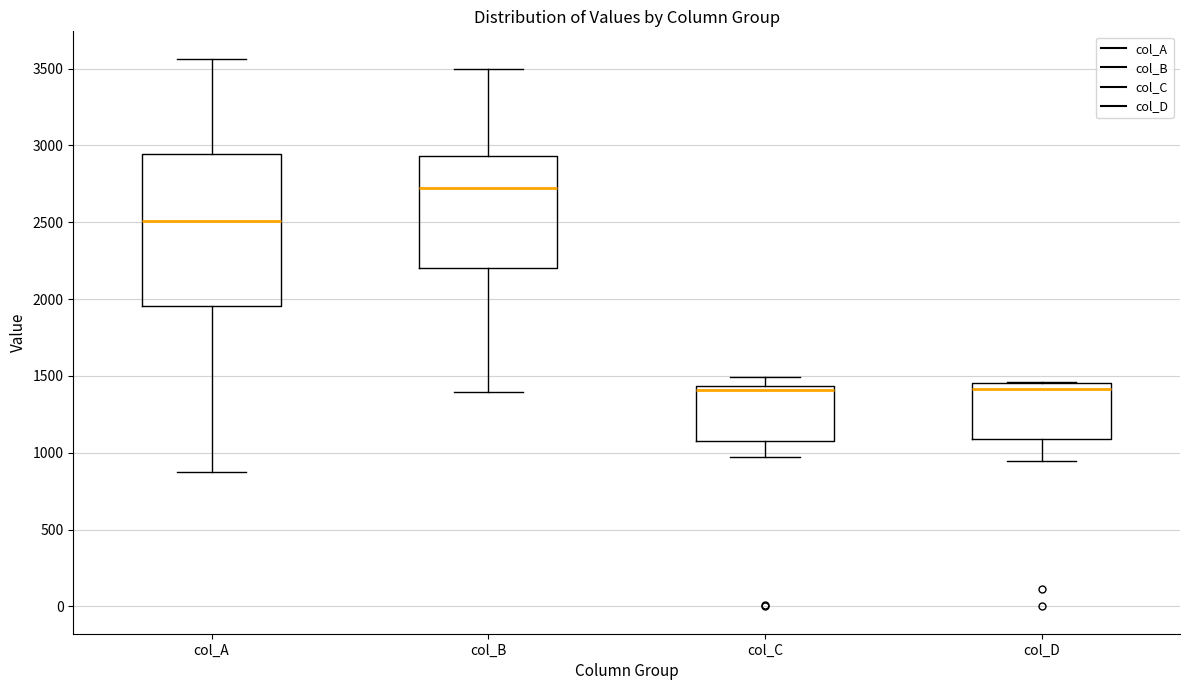

Reading left to right, read every box against the y-axis: the position of its median line, the range the box covers, and the ends of its whiskers. The values are not printed on the chart, so give them approximately, as read against the axis.

col_A: median 2500, box 1950 to 2950, whiskers 900 to 3550
col_B: median 2700, box 2200 to 2950, whiskers 1400 to 3500
col_C: median 1400, box 1100 to 1450, whiskers 950 to 1500
col_D: median 1400, box 1100 to 1450, whiskers 950 to 1450